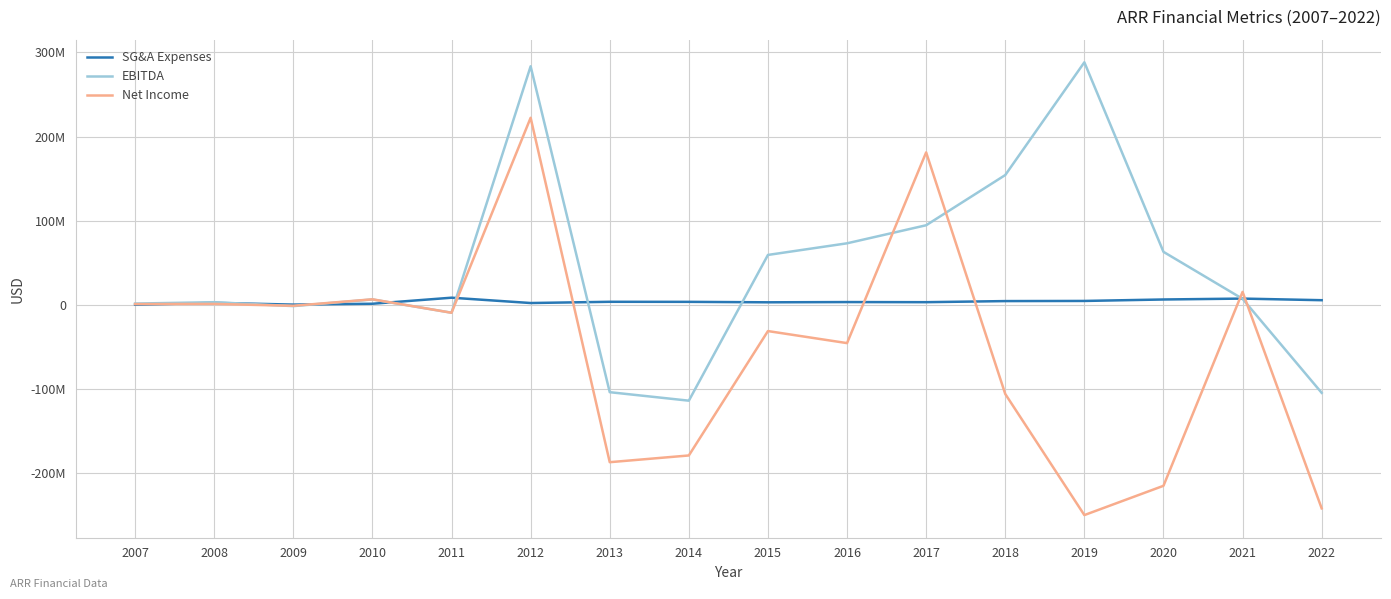

What are all the series names shown in the legend?

SG&A Expenses, EBITDA, Net Income